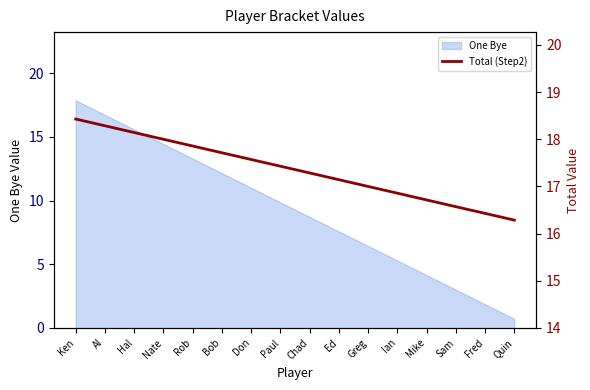

Reading left to right, extract all data points from this chart.

18.4	18.3	18.1	18.0	17.9	17.7	17.6	17.4	17.3	17.1	17.0	16.9	16.7	16.6	16.4	16.3